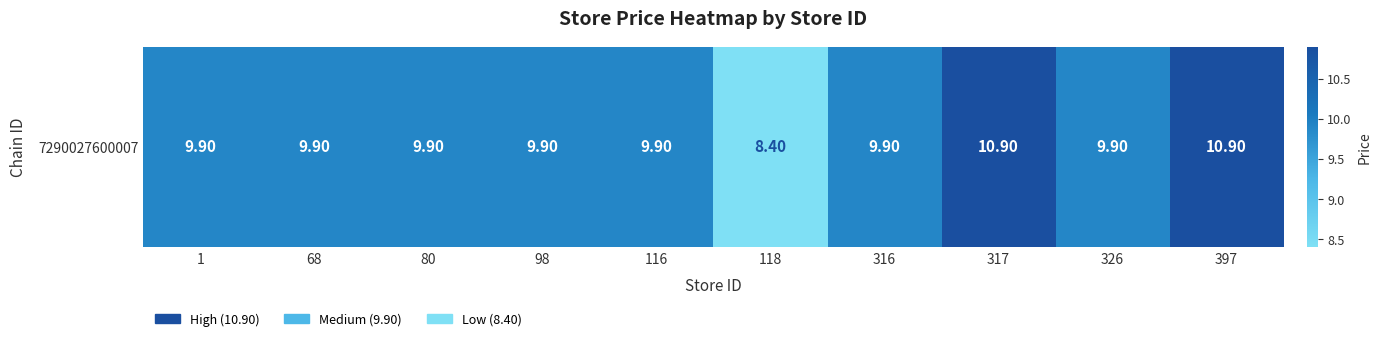

How many distinct data groups are displayed?

1